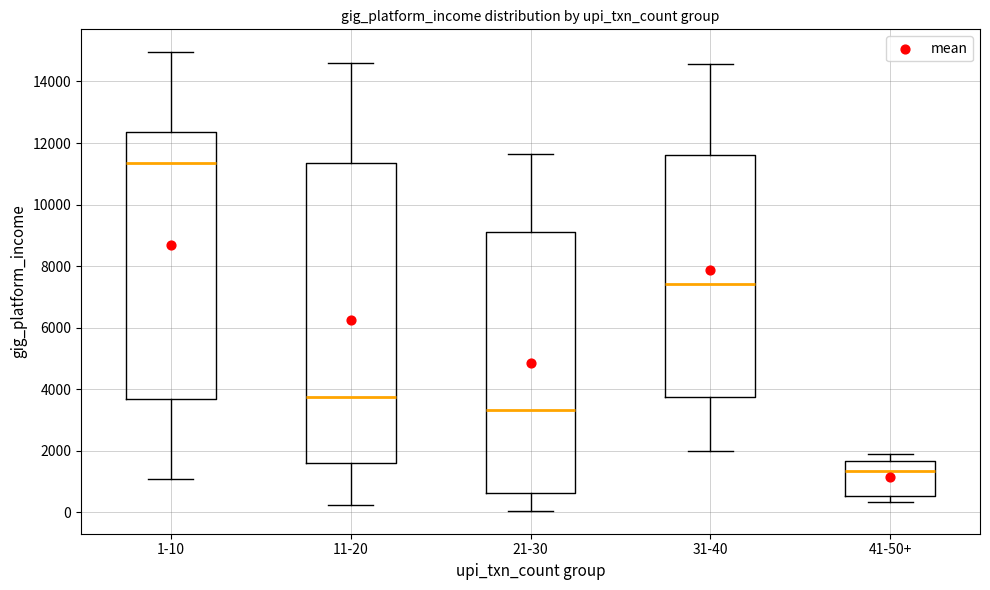

Reading left to right, transcribe this box plot: for each box, give where its median line is, the range the box spans, and where its two whiskers end, as read against the y-axis. The values are not printed on the chart, so give them approximately, as read against the axis.

1-10: median 11400, box 3600 to 12400, whiskers 1000 to 15000
11-20: median 3800, box 1600 to 11400, whiskers 200 to 14600
21-30: median 3400, box 600 to 9200, whiskers 0 to 11600
31-40: median 7400, box 3800 to 11600, whiskers 2000 to 14600
41-50+: median 1400, box 600 to 1600, whiskers 400 to 2000